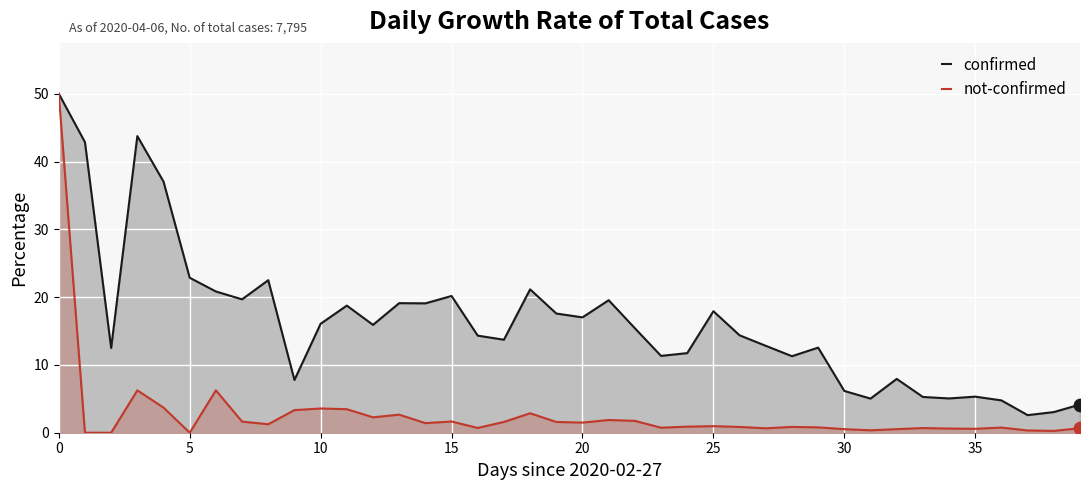

Which series contains the highest Y value?

confirmed